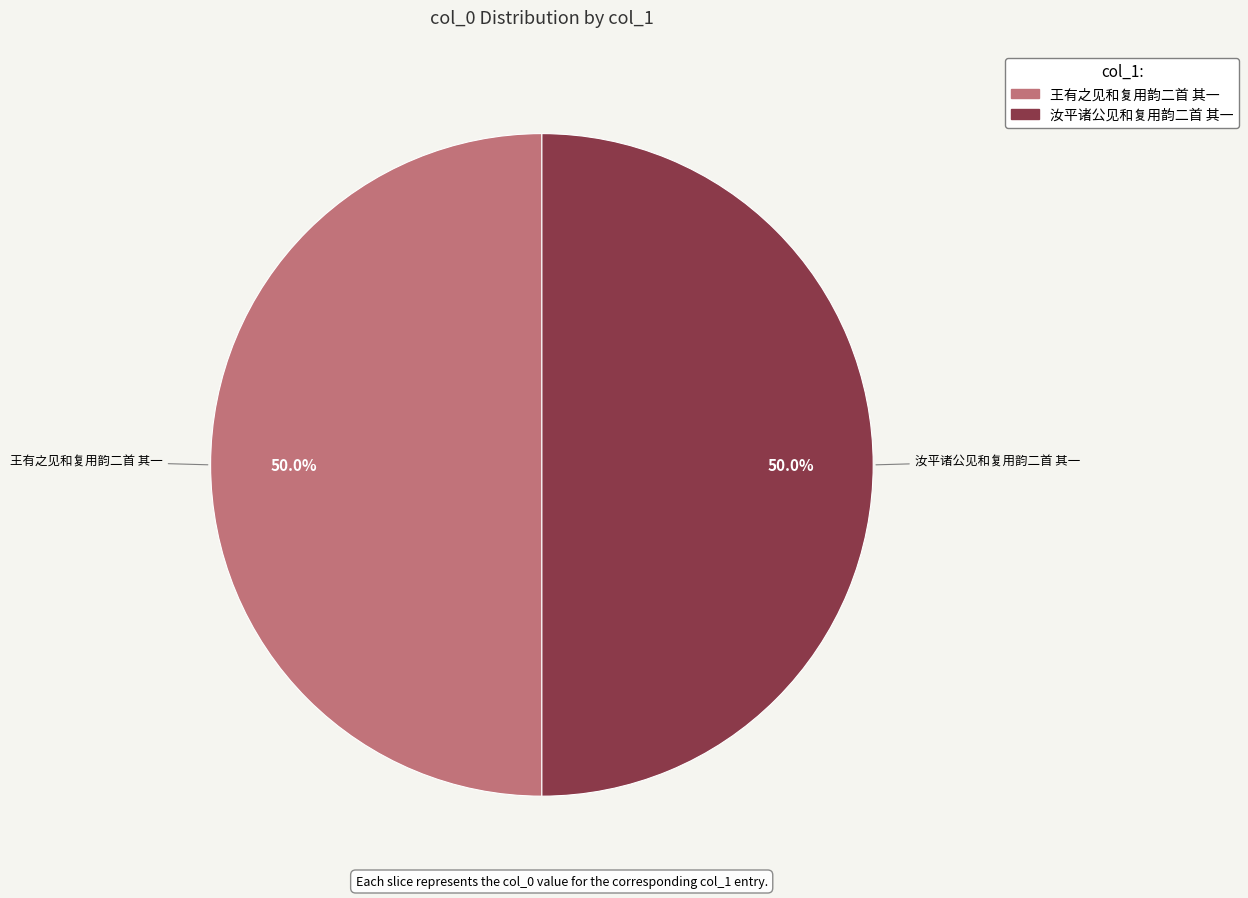

How many slices are in this pie chart?

2